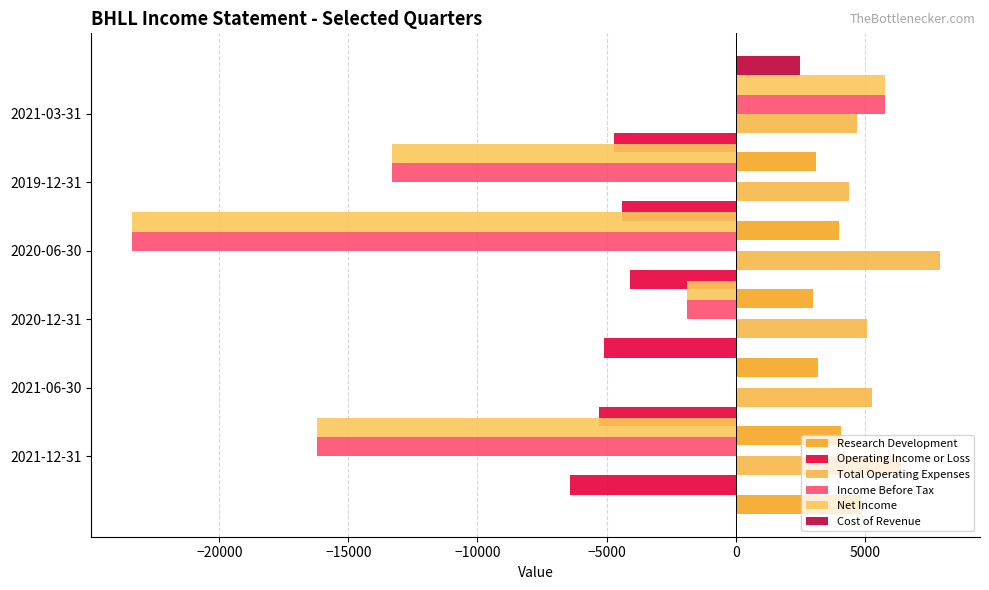

The value of Total Operating Expenses at 2021-03-31 is 7435. True or false?

False